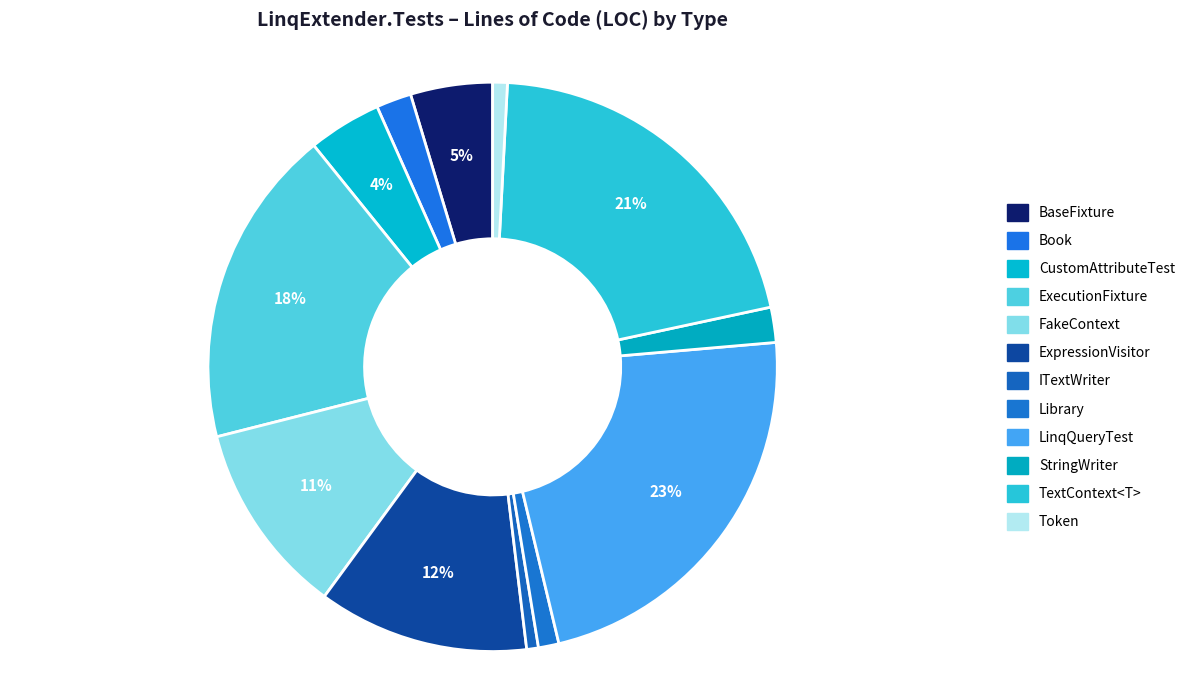

Is the sum of StringWriter and Library greater than half?

No